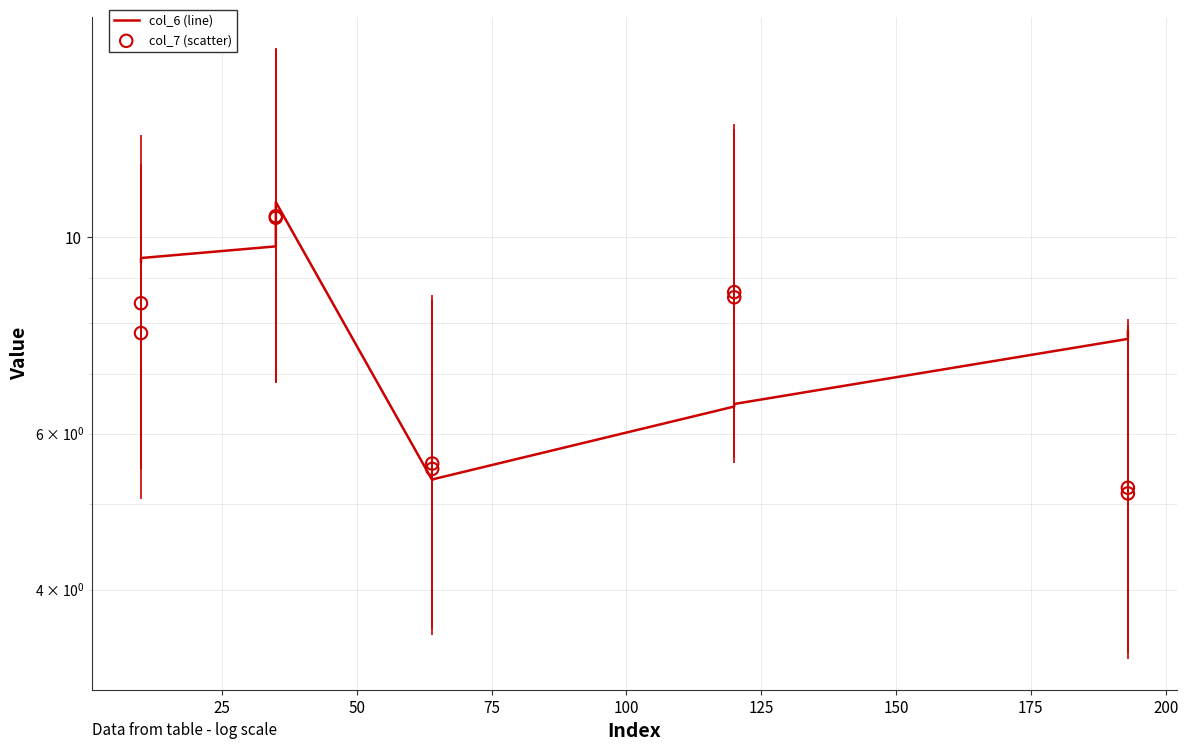

Which series contains the highest Y value?

col_6 (line)